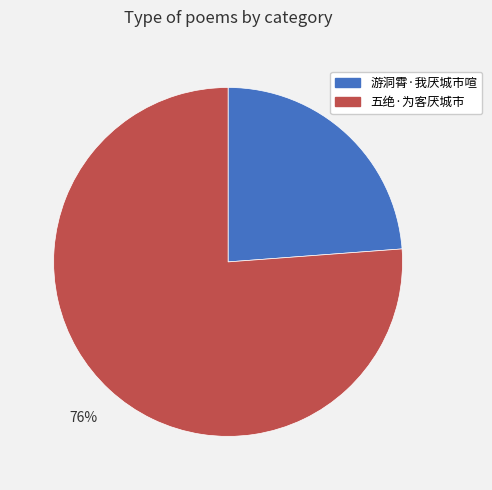

Which slice is the largest?

五绝·为客厌城市